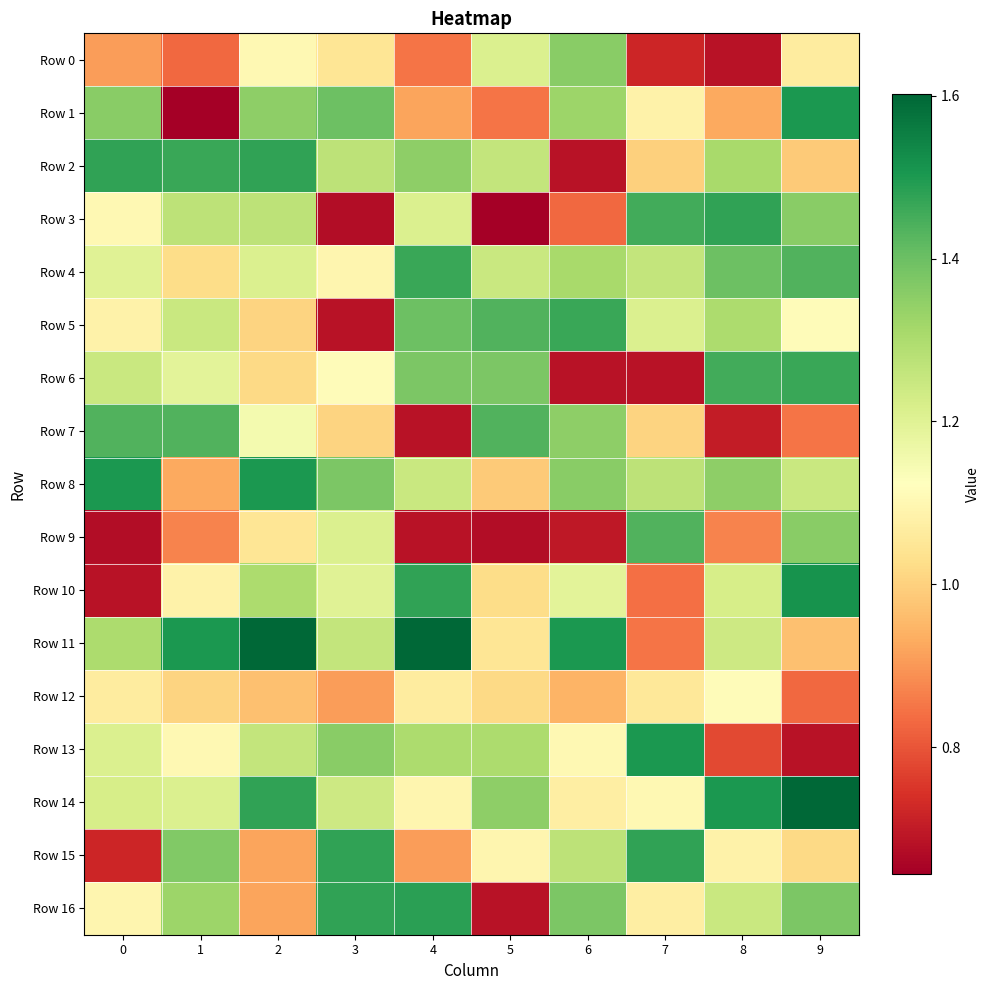

Reading left to right, what are all the values shown in this chart?

Row 0: 0=0.9	1=0.8	2=1.1	3=1.0	4=0.8	5=1.2	6=1.4	7=0.7	8=0.7	9=1.1
Row 1: 0=1.4	1=0.6	2=1.3	3=1.4	4=0.9	5=0.8	6=1.3	7=1.1	8=0.9	9=1.5
Row 2: 0=1.5	1=1.5	2=1.5	3=1.3	4=1.3	5=1.3	6=0.7	7=1.0	8=1.3	9=1.0
Row 3: 0=1.1	1=1.3	2=1.3	3=0.7	4=1.2	5=0.6	6=0.8	7=1.5	8=1.5	9=1.4
Row 4: 0=1.2	1=1.0	2=1.2	3=1.1	4=1.5	5=1.2	6=1.3	7=1.3	8=1.4	9=1.4
Row 5: 0=1.1	1=1.2	2=1.0	3=0.7	4=1.4	5=1.4	6=1.5	7=1.2	8=1.3	9=1.1
Row 6: 0=1.2	1=1.2	2=1.0	3=1.1	4=1.4	5=1.4	6=0.7	7=0.7	8=1.5	9=1.5
Row 7: 0=1.4	1=1.4	2=1.2	3=1.0	4=0.7	5=1.4	6=1.3	7=1.0	8=0.7	9=0.8
Row 8: 0=1.5	1=0.9	2=1.5	3=1.4	4=1.2	5=1.0	6=1.4	7=1.3	8=1.3	9=1.2
Row 9: 0=0.7	1=0.9	2=1.0	3=1.2	4=0.7	5=0.7	6=0.7	7=1.4	8=0.9	9=1.4
Row 10: 0=0.7	1=1.1	2=1.3	3=1.2	4=1.5	5=1.0	6=1.2	7=0.8	8=1.2	9=1.5
Row 11: 0=1.3	1=1.5	2=1.6	3=1.3	4=1.6	5=1.0	6=1.5	7=0.8	8=1.2	9=1.0
Row 12: 0=1.1	1=1.0	2=1.0	3=0.9	4=1.1	5=1.0	6=0.9	7=1.1	8=1.1	9=0.8
Row 13: 0=1.2	1=1.1	2=1.3	3=1.4	4=1.3	5=1.3	6=1.1	7=1.5	8=0.8	9=0.7
Row 14: 0=1.2	1=1.2	2=1.5	3=1.2	4=1.1	5=1.3	6=1.1	7=1.1	8=1.5	9=1.6
Row 15: 0=0.7	1=1.4	2=0.9	3=1.5	4=0.9	5=1.1	6=1.3	7=1.5	8=1.1	9=1.0
Row 16: 0=1.1	1=1.3	2=0.9	3=1.5	4=1.5	5=0.7	6=1.4	7=1.1	8=1.2	9=1.4